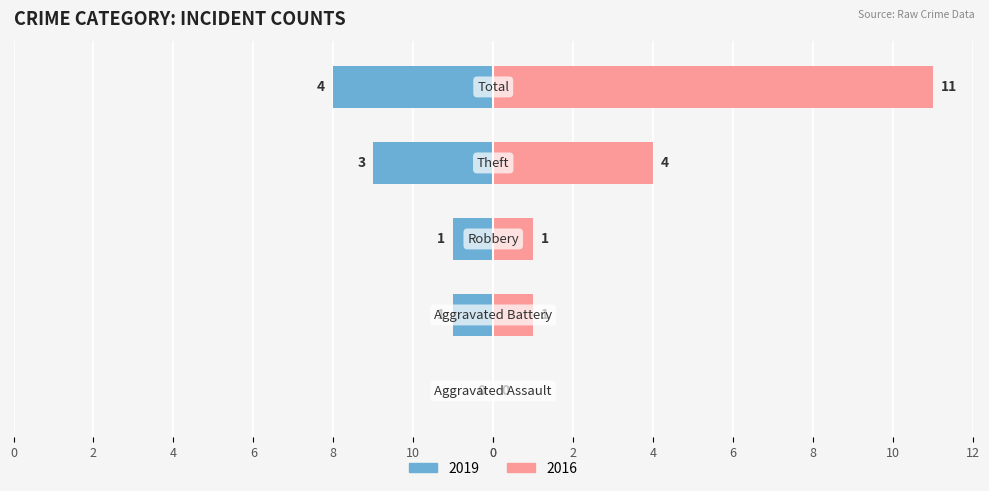

How many bars are there in each group?

2